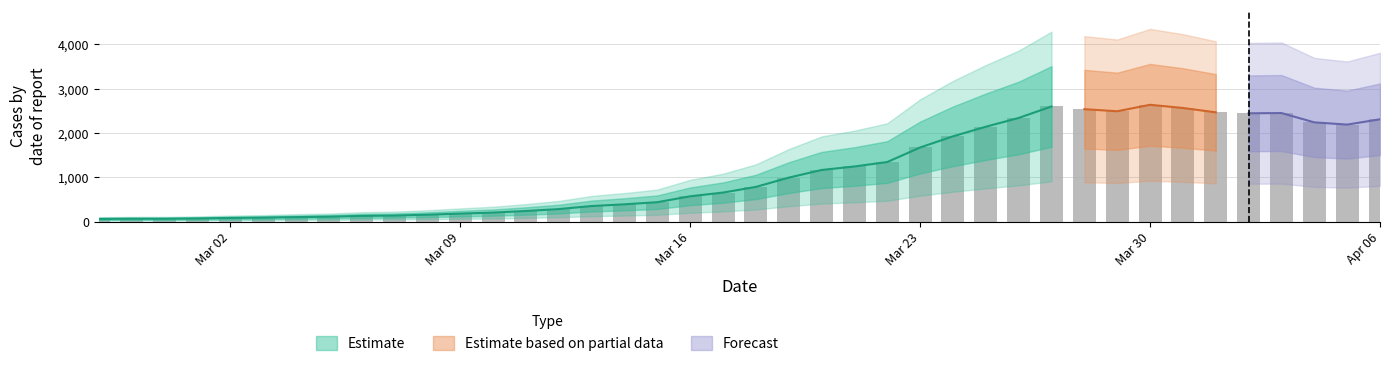

At which label is the value closest to 1349?

2020-03-22